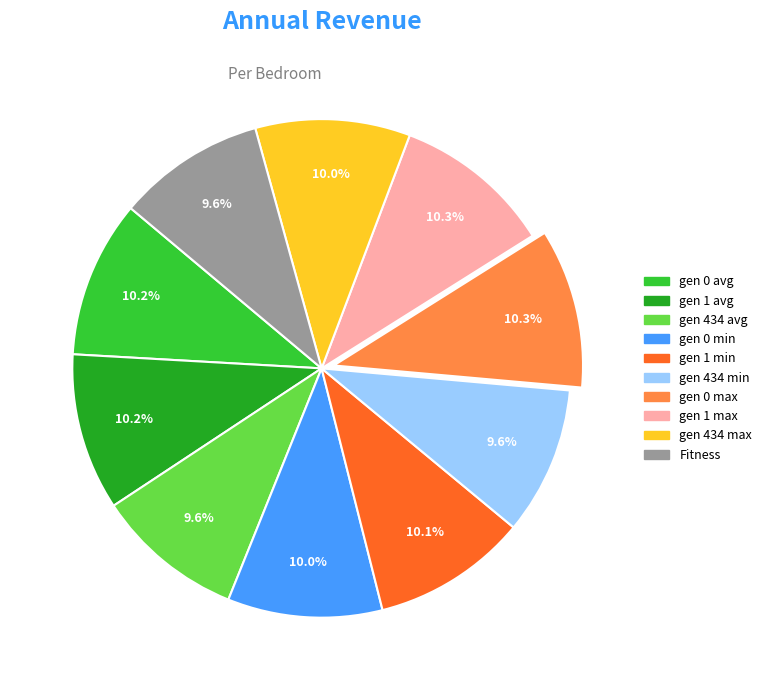

How many slices are in this pie chart?

10